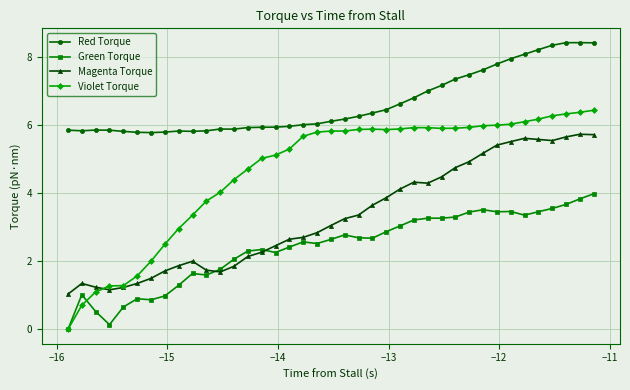

List the series in order of their peak value, highest first.

Red Torque, Violet Torque, Magenta Torque, Green Torque